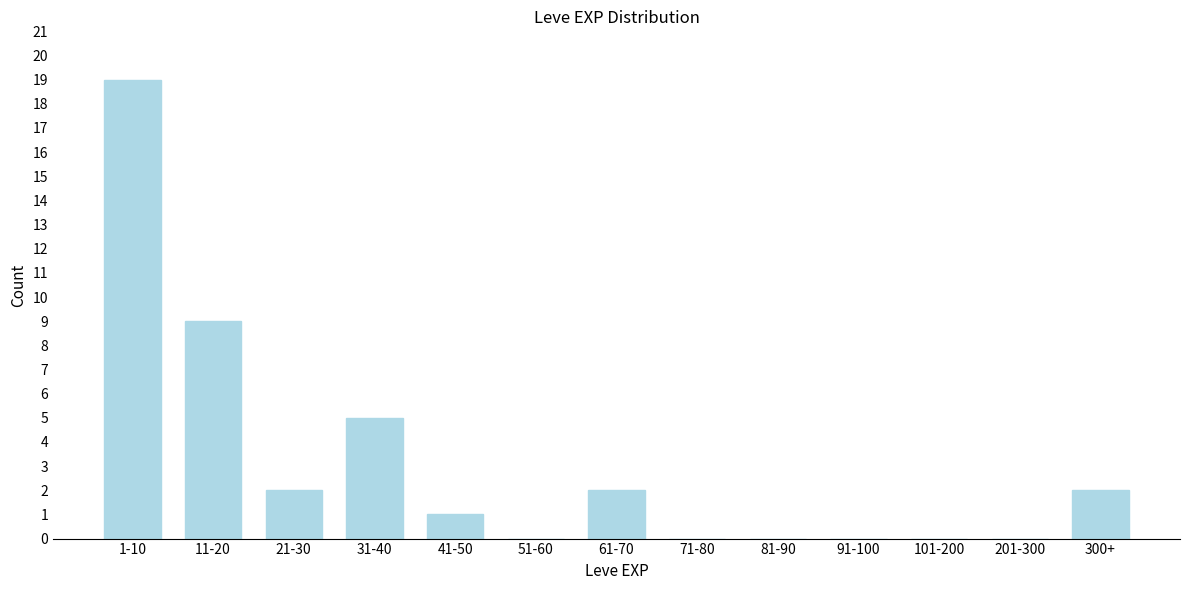

Reading left to right, extract all data points from this chart.

1-10=19	11-20=9	21-30=2	31-40=5	41-50=1	51-60=0	61-70=2	71-80=0	81-90=0	91-100=0	101-200=0	201-300=0	300+=2